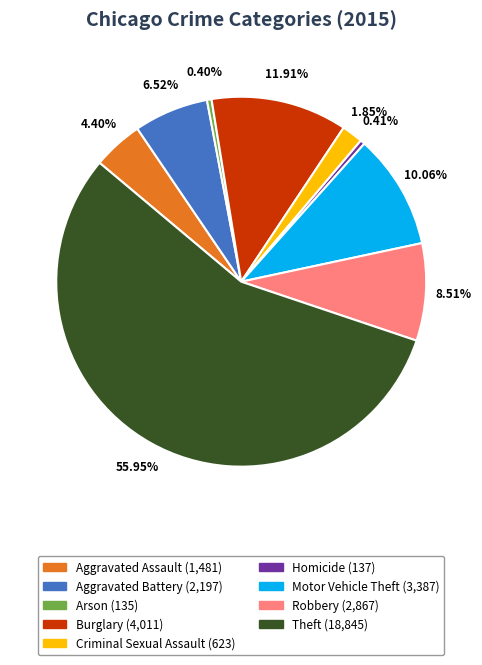

Approximately how many times larger is the value at Criminal Sexual Assault compared to Arson?

4.6